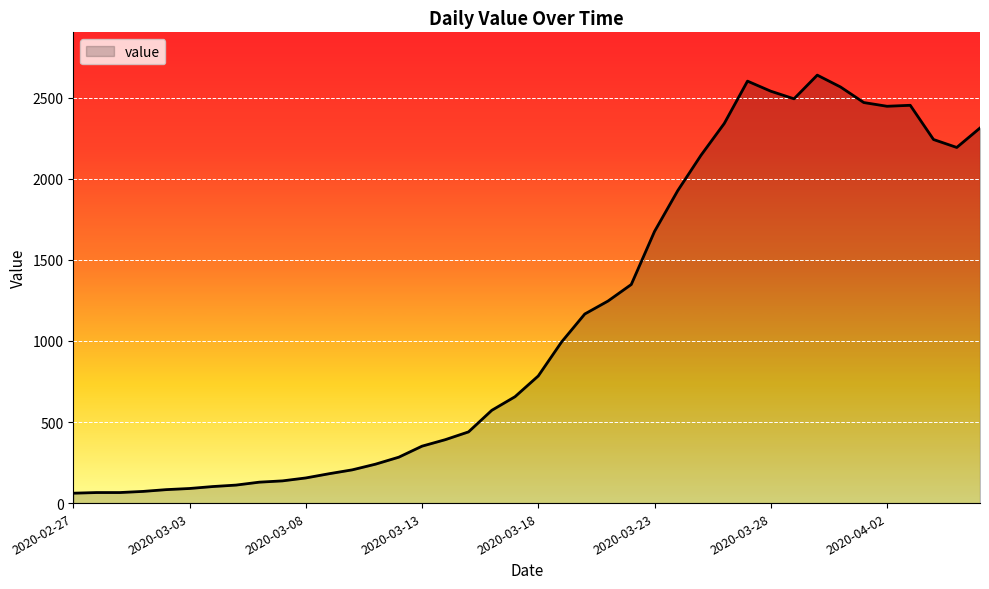

What is the smallest value displayed?

61